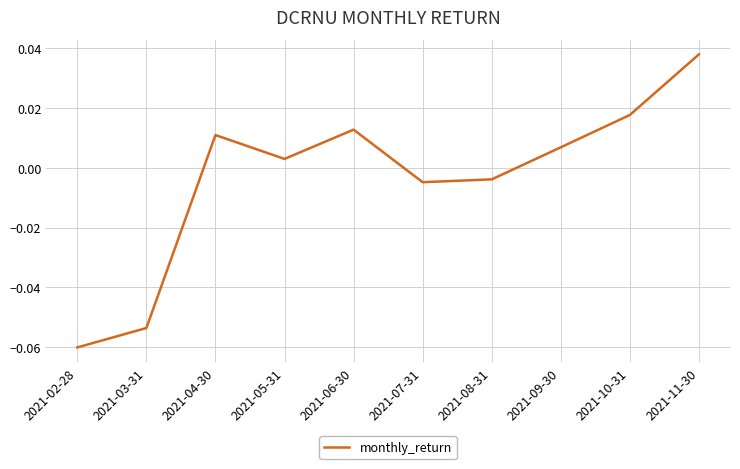

How many distinct data groups are displayed?

1